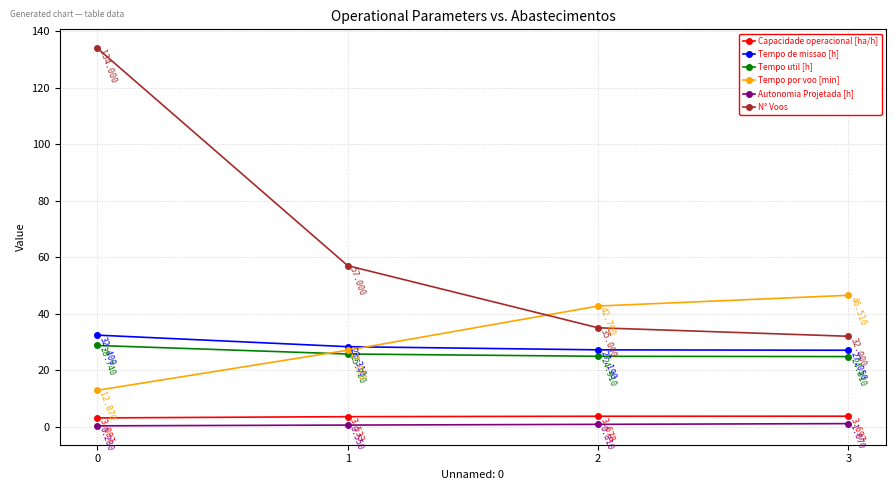

Rank the series by their maximum value, from lowest to highest.

Autonomia Projetada [h], Capacidade operacional [ha/h], Tempo util [h], Tempo de missao [h], Tempo por voo [min], N° Voos